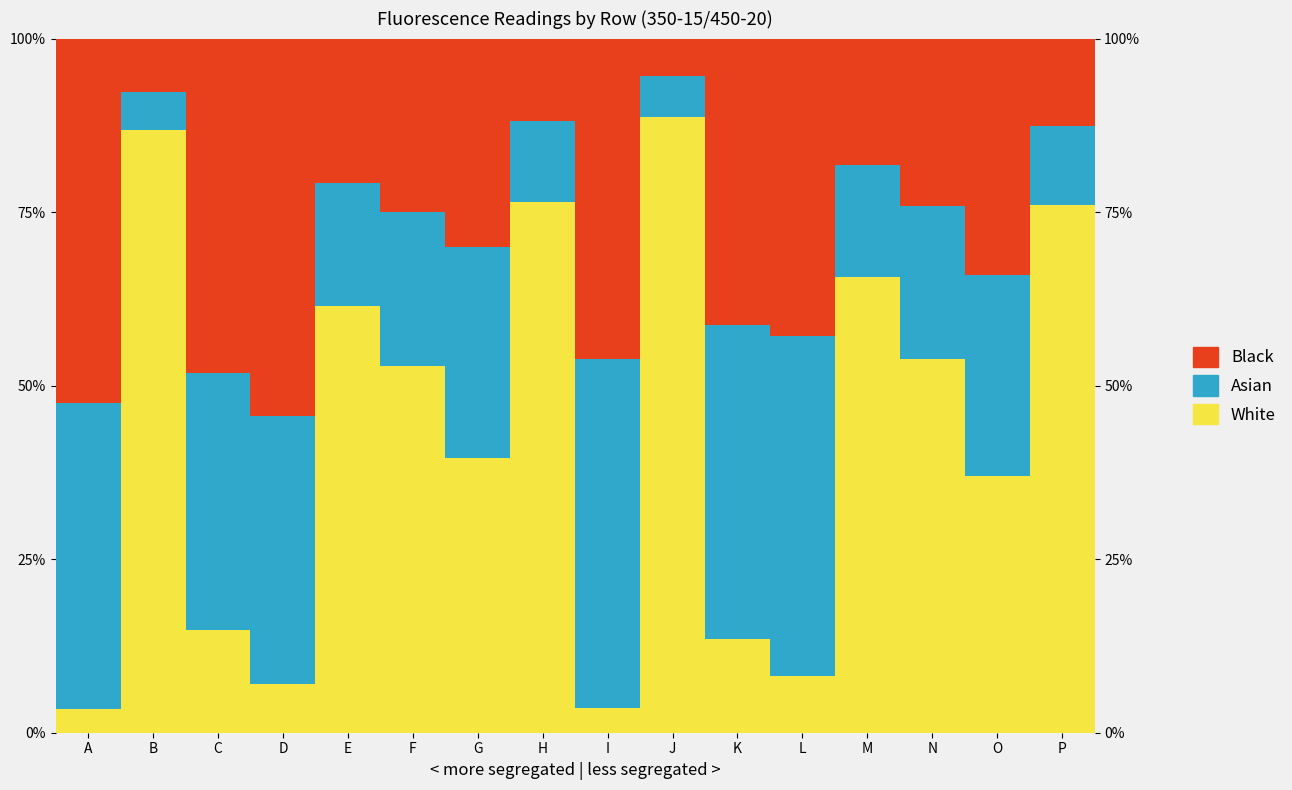

What is the sum of all Black values?

4.8